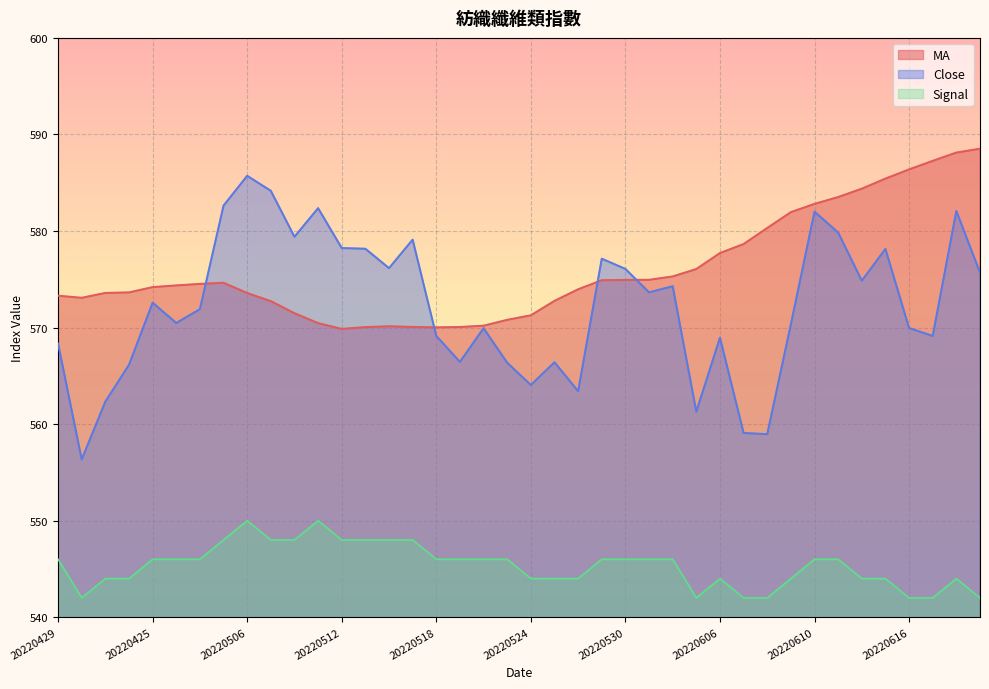

What is the smallest value displayed?

542.0